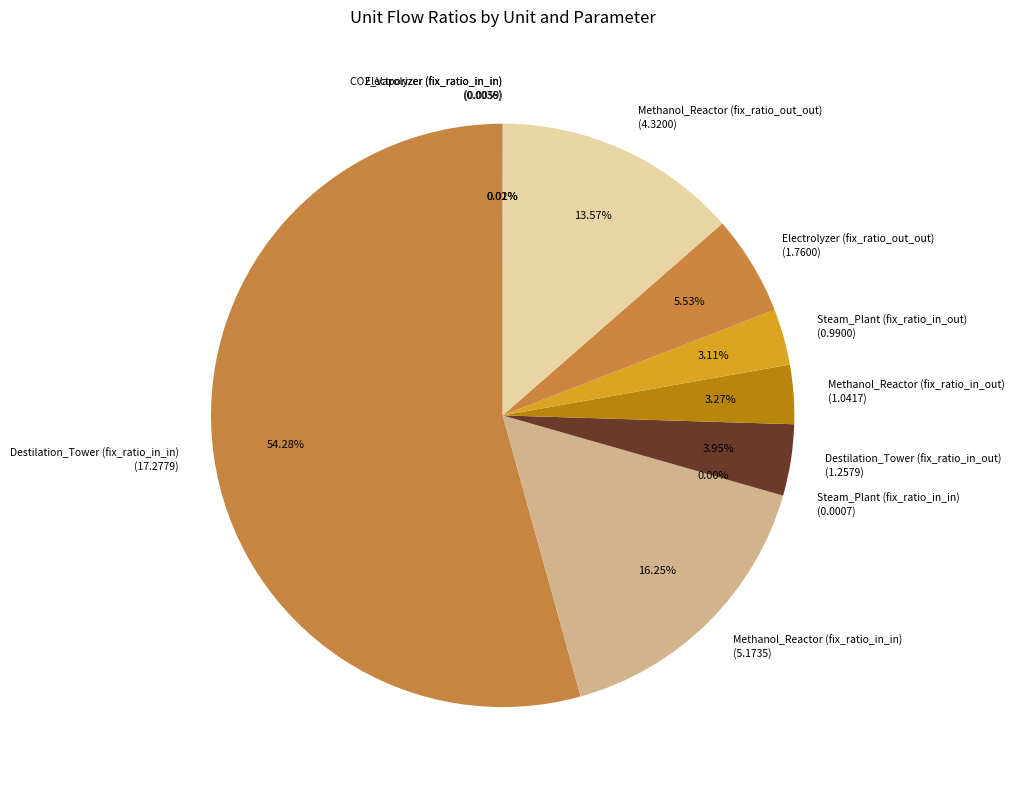

Is Destilation_Tower (fix_ratio_in_in) the majority of the pie?

Yes